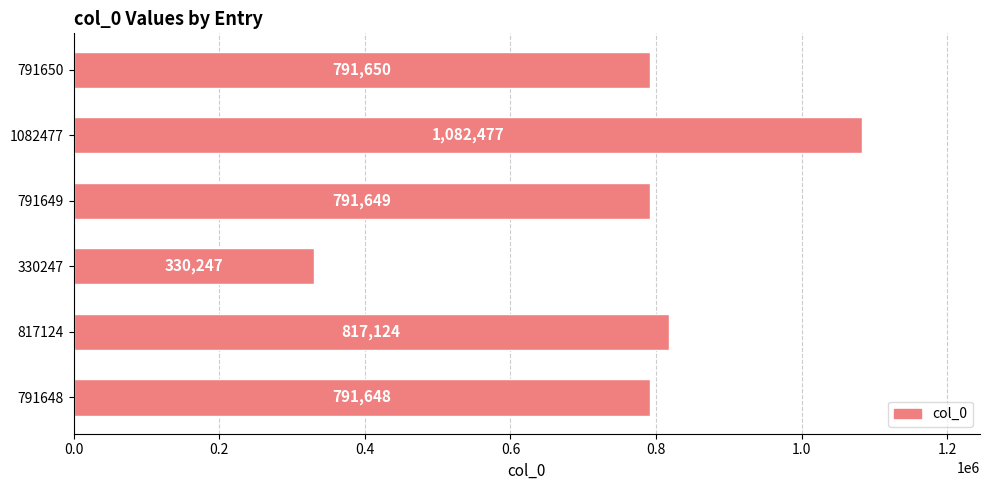

Does the chart contain any negative values?

No